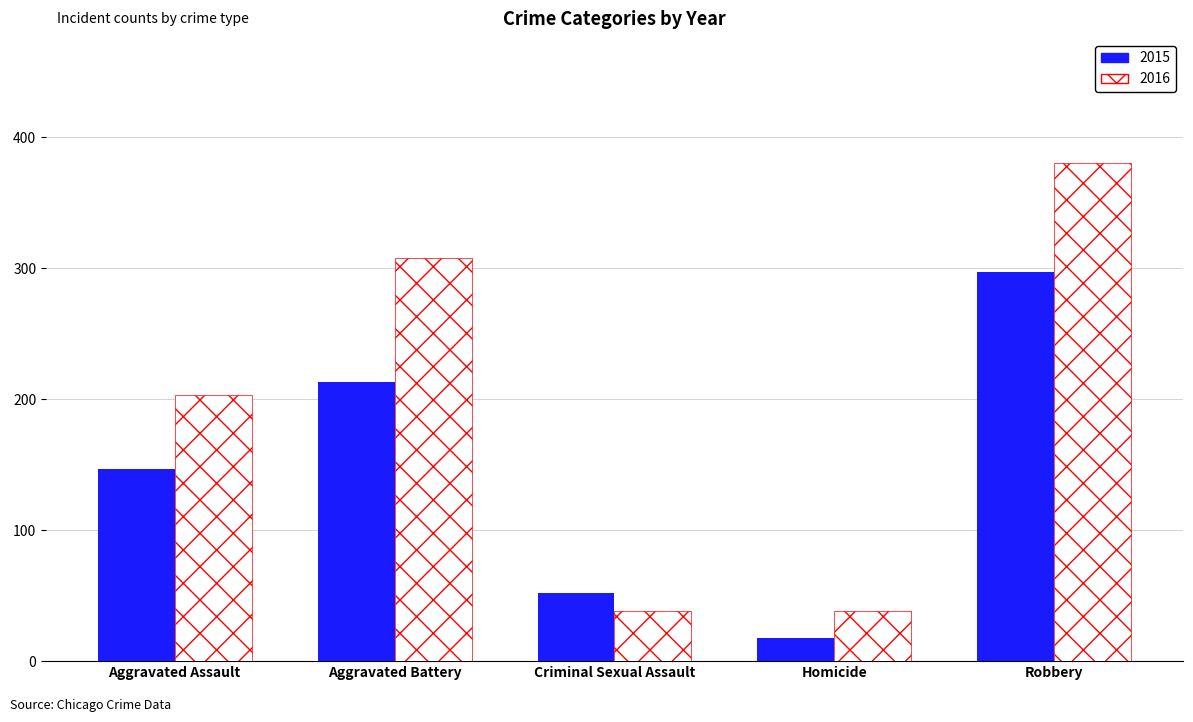

What are all the series names shown in the legend?

2015, 2016